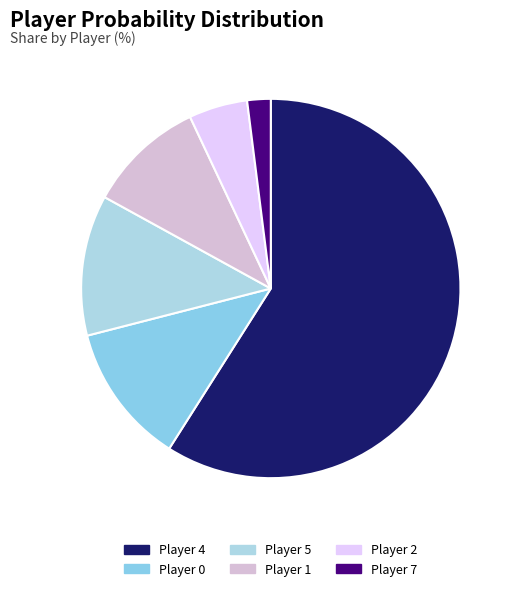

Which slice is the smallest?

Player 7